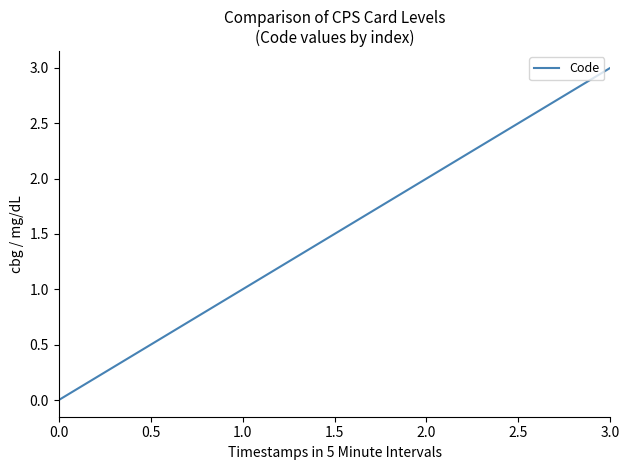

How many lines are shown in the chart?

1